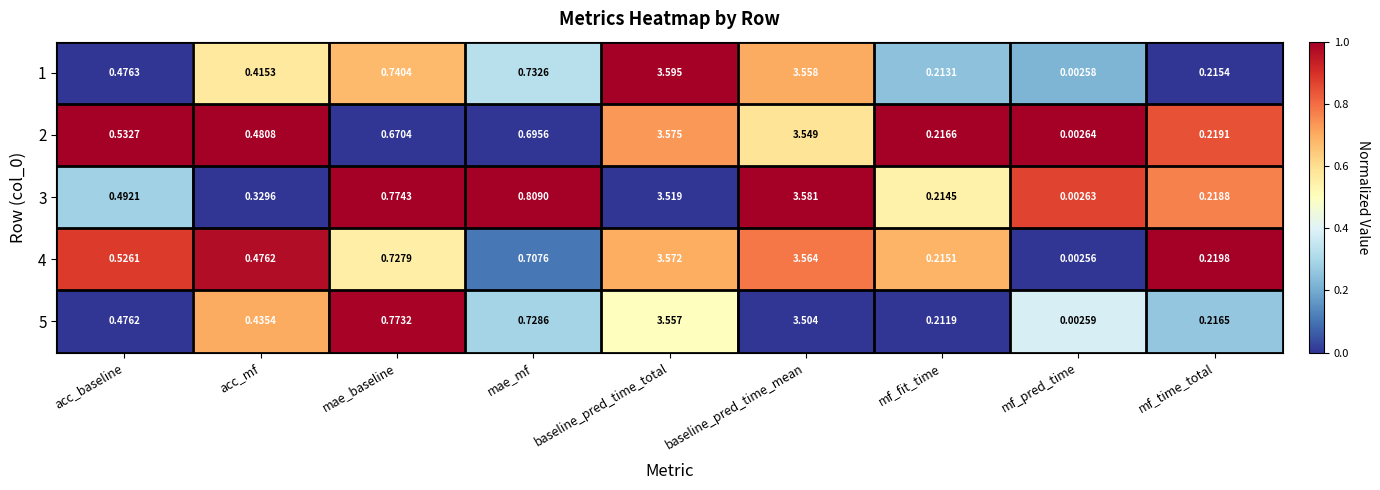

At which label does 5 reach its minimum?

mf_pred_time